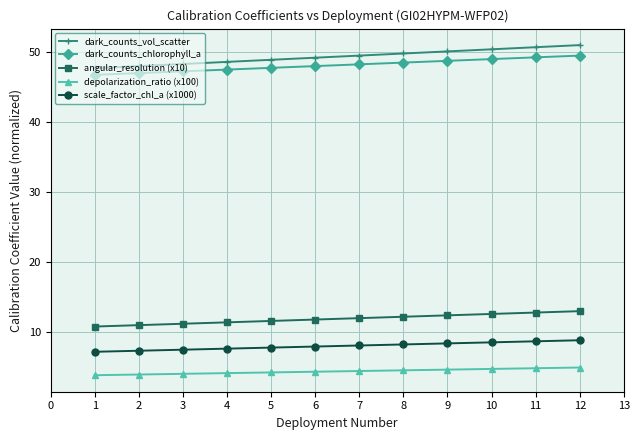

True or false: dark_counts_chlorophyll_a and depolarization_ratio (x100) intersect in this chart.

False